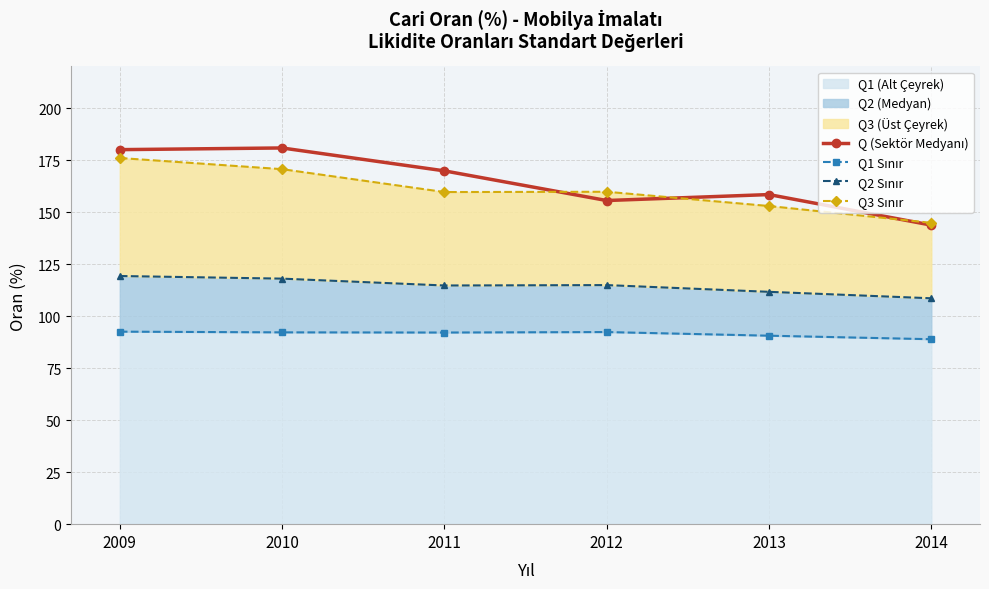

Which series has the largest range (max minus min)?

Q (Sektör Medyanı)